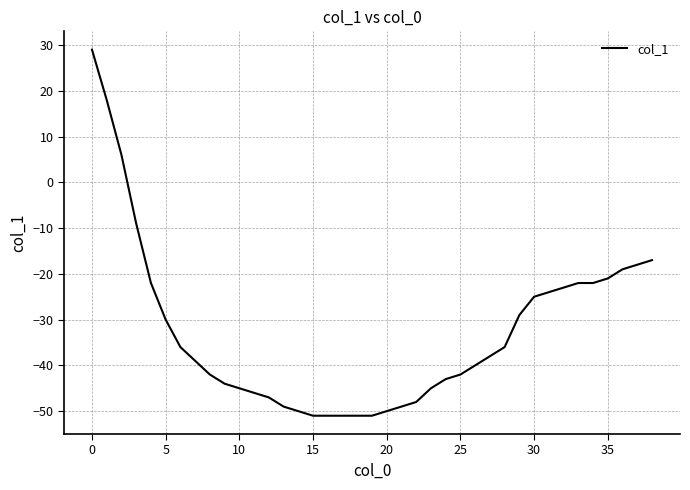

What is the maximum value shown in the chart?

29